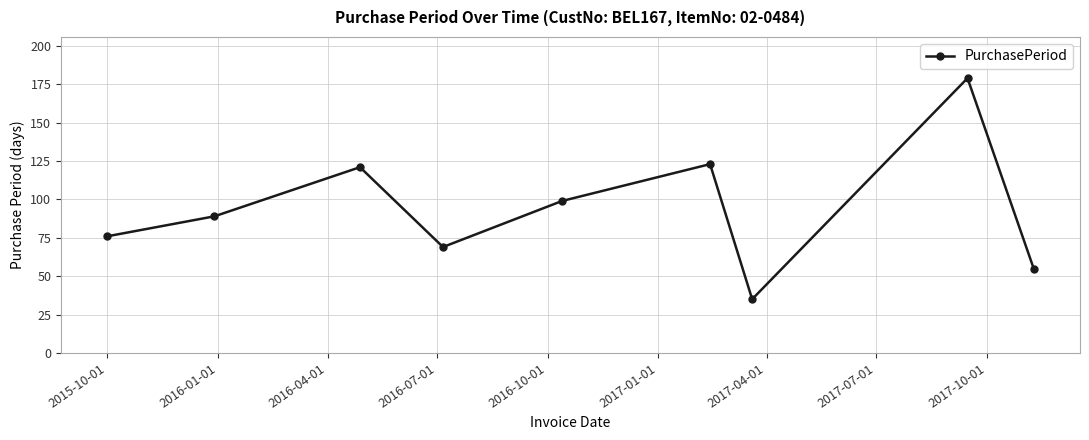

How many points are lower than both their immediate neighbors (excluding endpoints)?

2